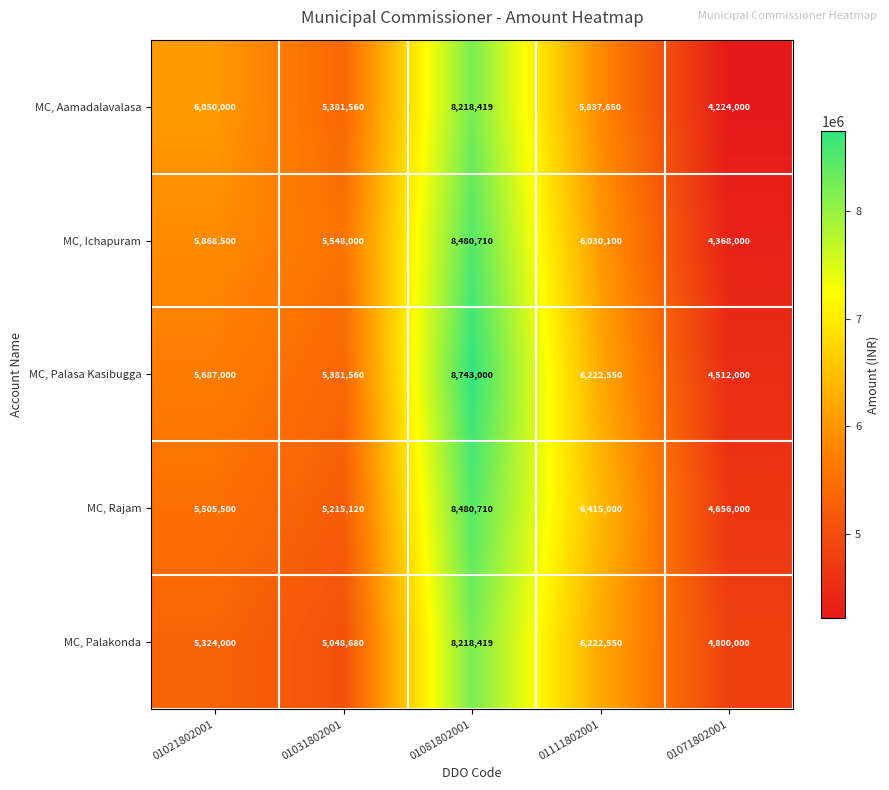

Reading right to left, transcribe all the data shown in this chart.

MC, Aamadalavalasa: 4224000	5837650	8218419	5381560	6050000
MC, Ichapuram: 4368000	6030100	8480710	5548000	5868500
MC, Palasa Kasibugga: 4512000	6222550	8743000	5381560	5687000
MC, Rajam: 4656000	6415000	8480710	5215120	5505500
MC, Palakonda: 4800000	6222550	8218419	5048680	5324000